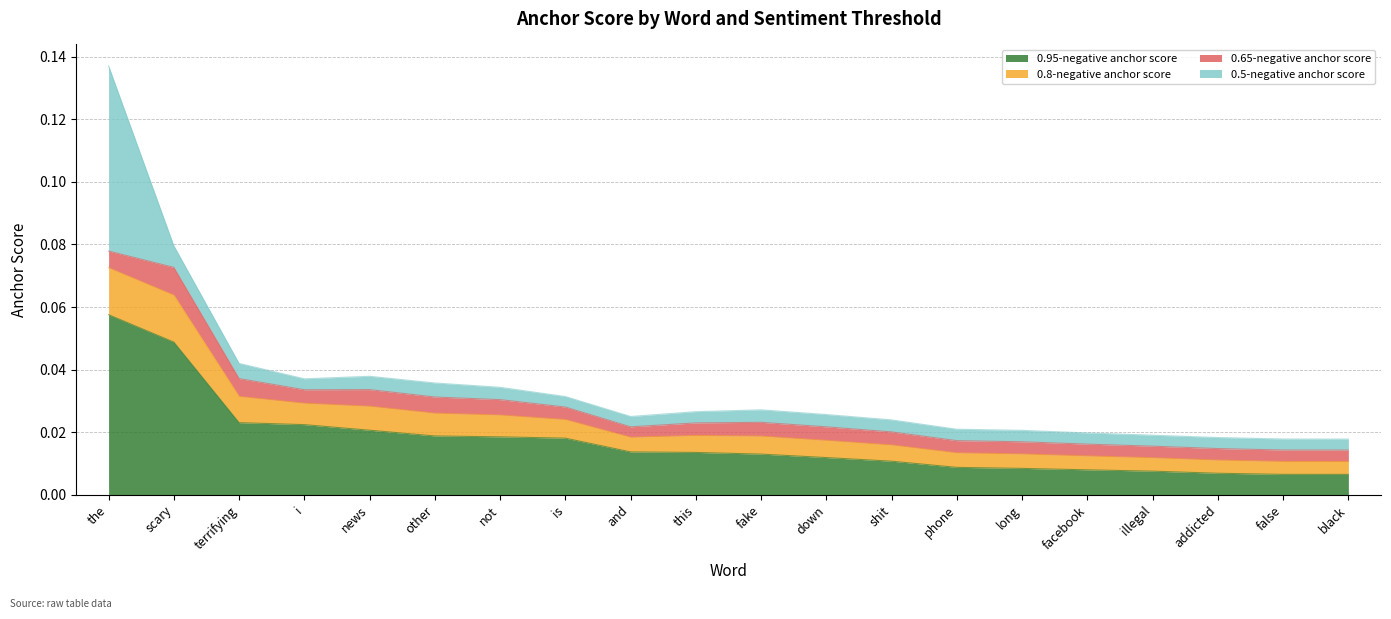

True or false: 0.8-negative anchor score and 0.95-negative anchor score intersect in this chart.

False